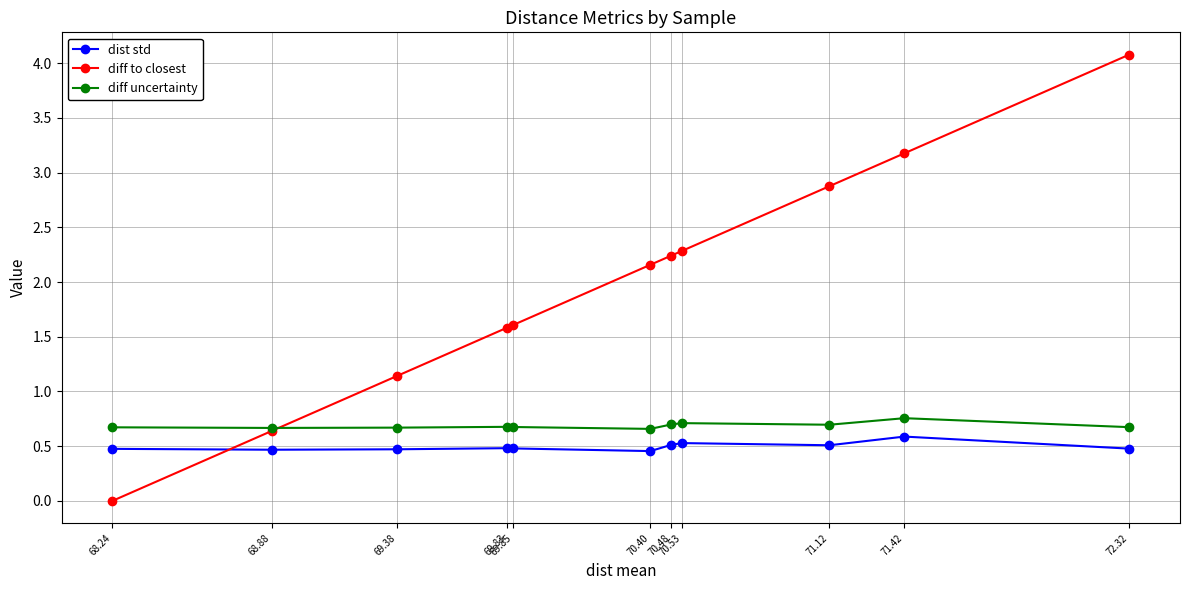

What is the difference between the highest and lowest values at 69.85?

1.1